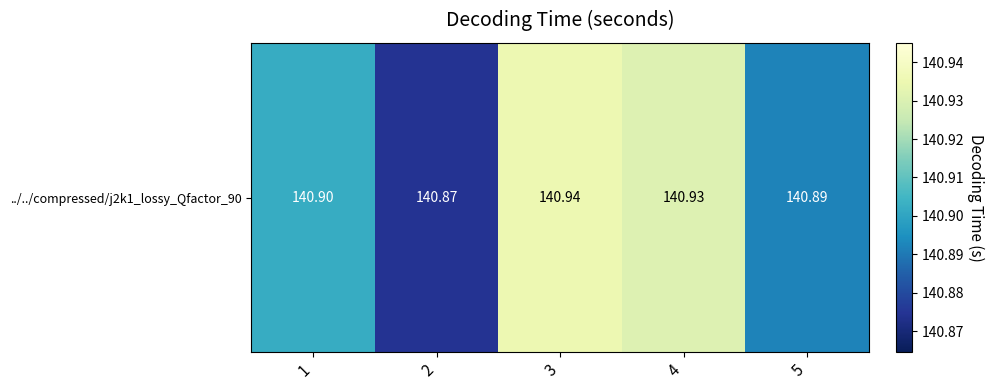

What is the difference between the second highest and minimum values?

0.1